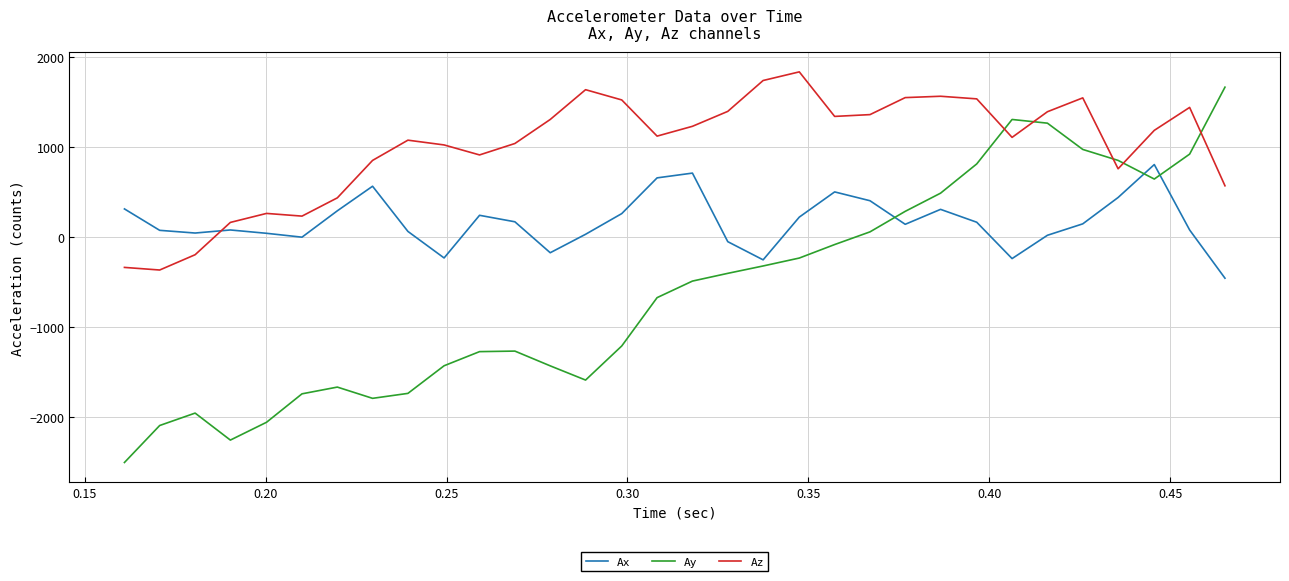

List the series in order of their overall mean, highest first.

Az, Ax, Ay